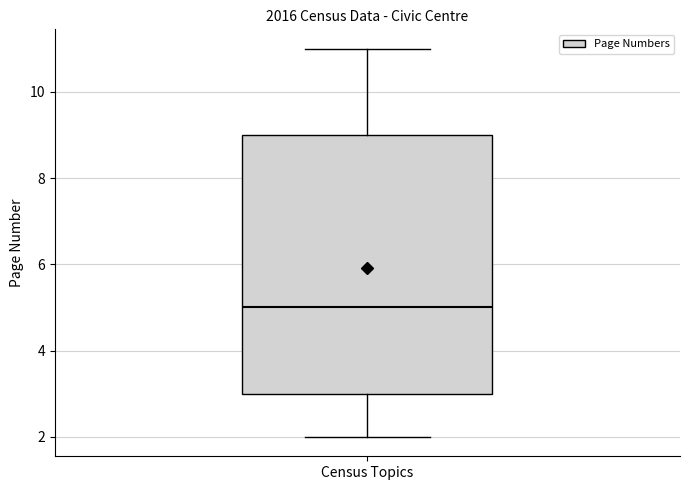

Transcribe this box plot: give where the median line is, the range the box spans, and where the two whiskers end, as read against the y-axis. The values are not printed on the chart, so give them approximately, as read against the axis.

median 5, box 3 to 9, whiskers 2 to 11